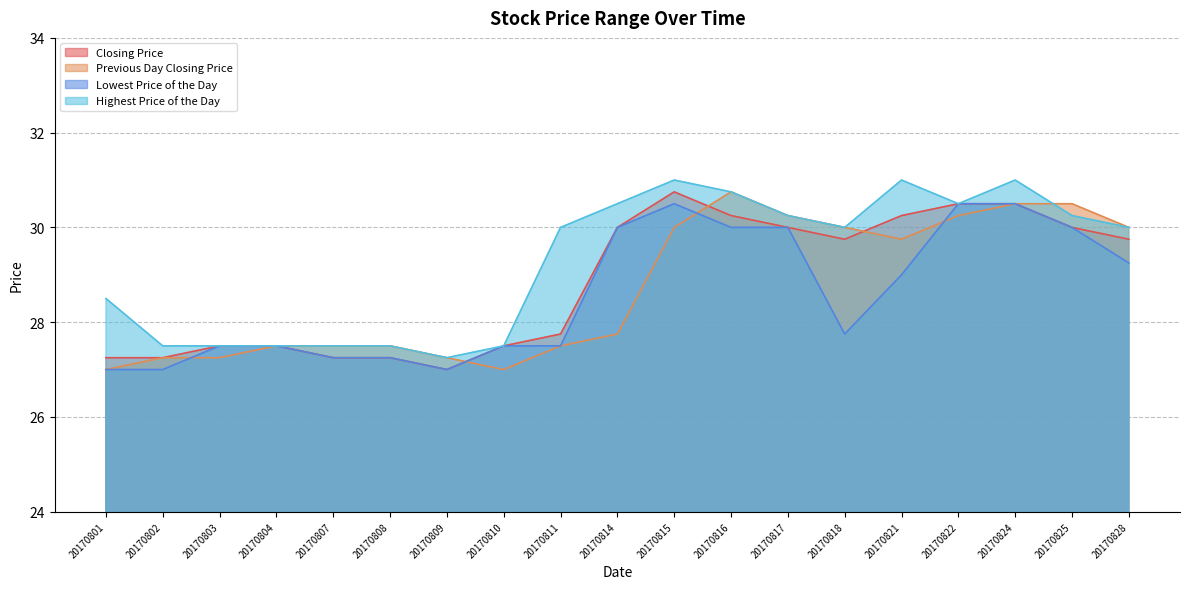

How many distinct data groups are displayed?

4